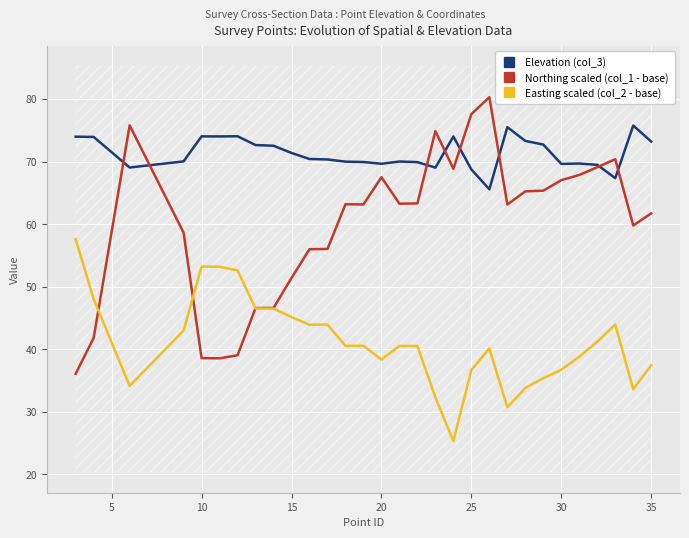

True or false: Elevation (col_3) and Easting scaled (col_2 - base) intersect in this chart.

False